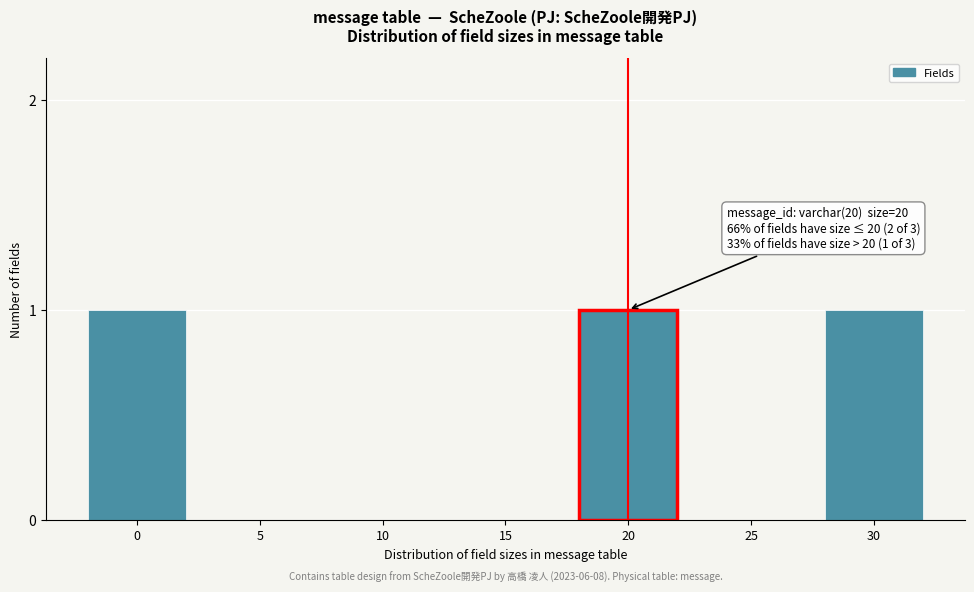

Reading left to right, what are all the values shown in this chart?

0=1	5=0	10=0	15=0	20=1	25=0	30=1